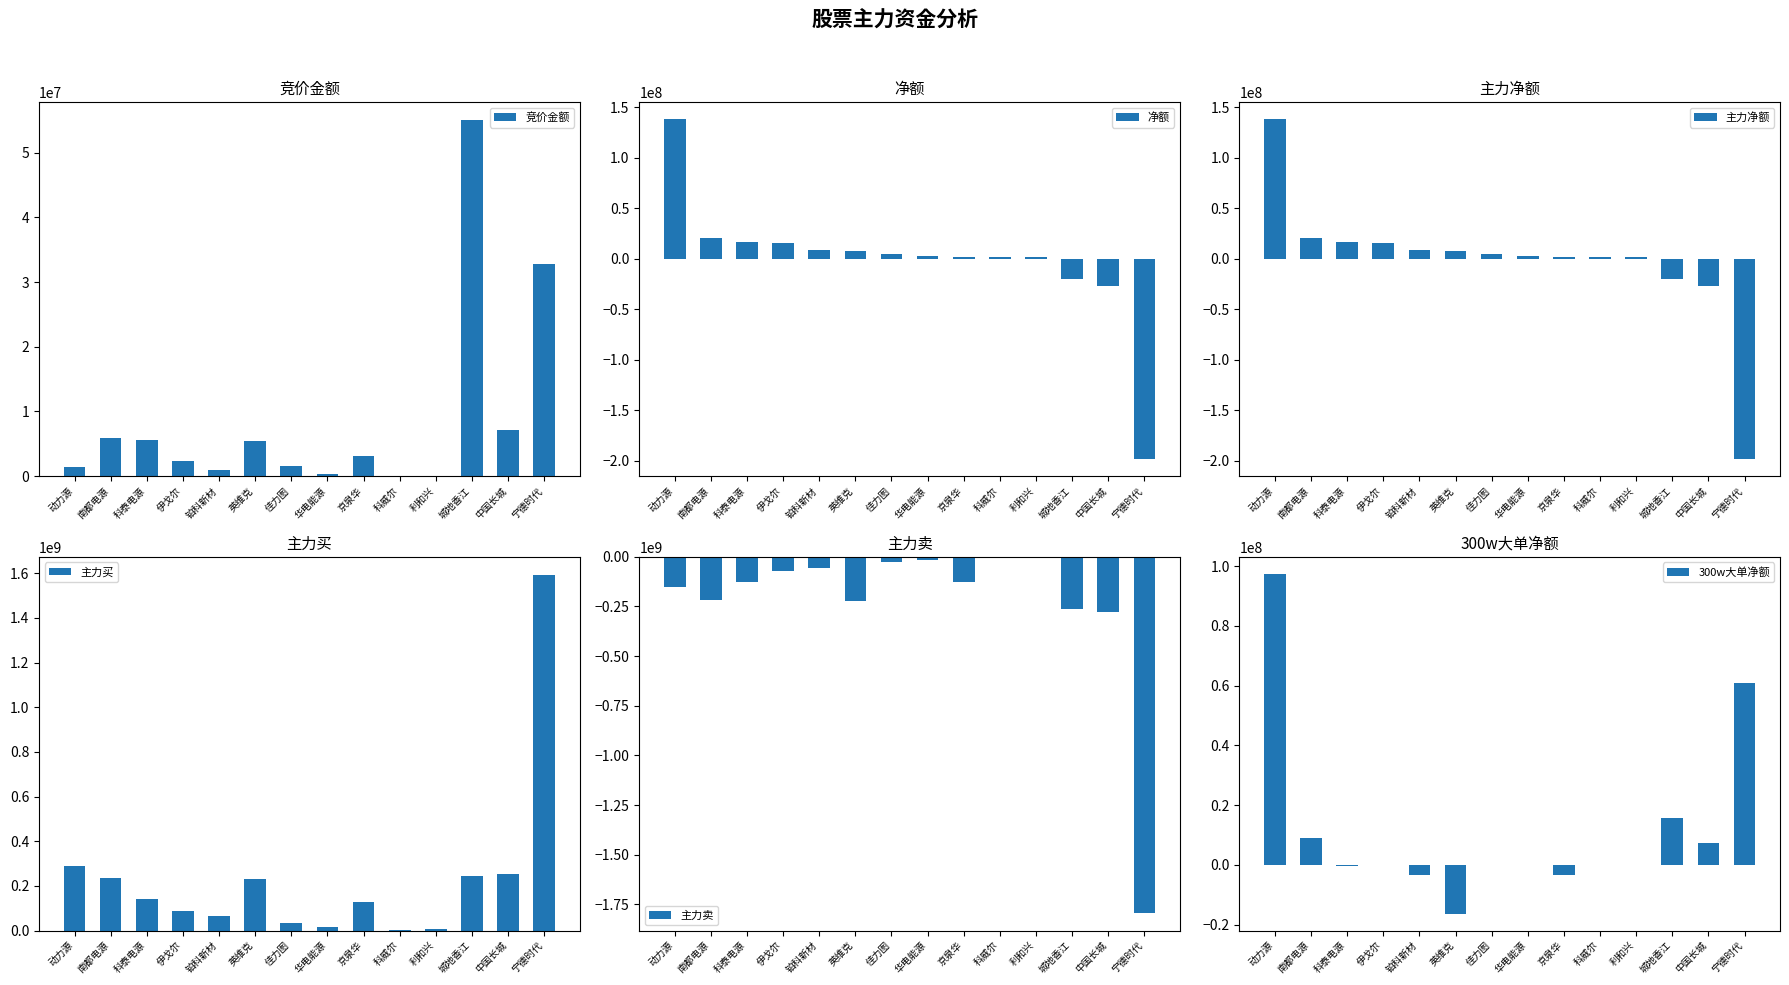

The value of 300w大单净额 at 科泰电源 is -58049. True or false?

False